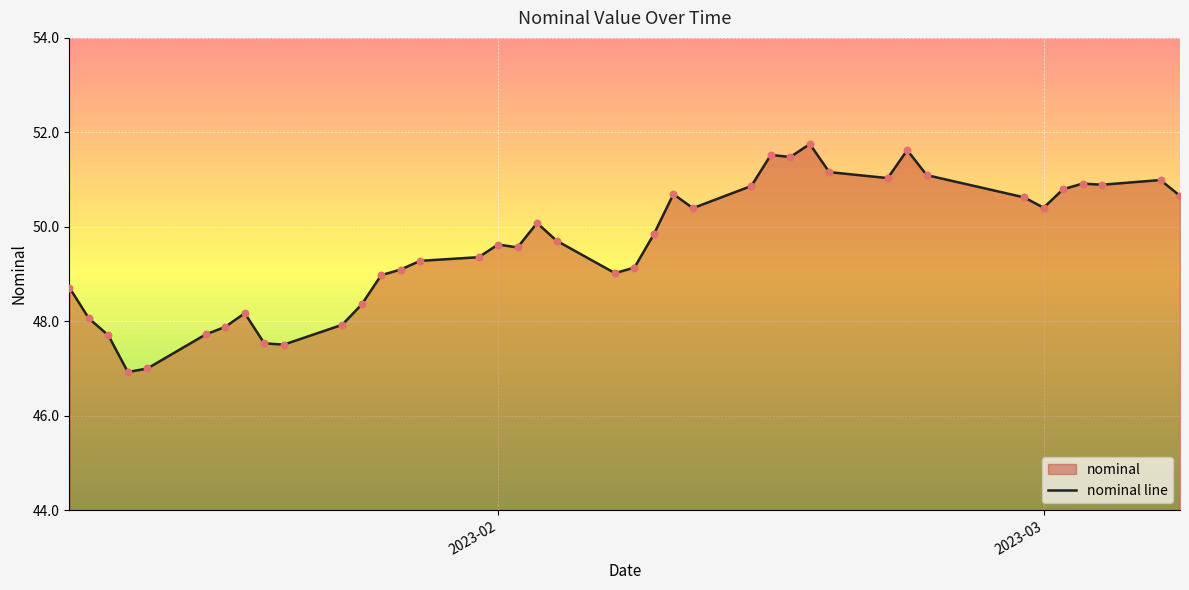

What is the maximum value shown in the chart?

51.8